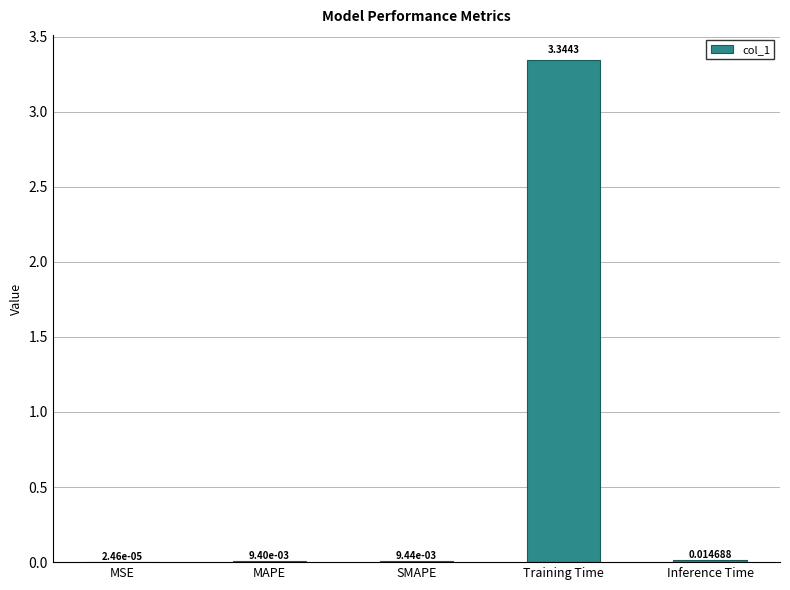

Where is the data nearest to the value 1?

Inference Time